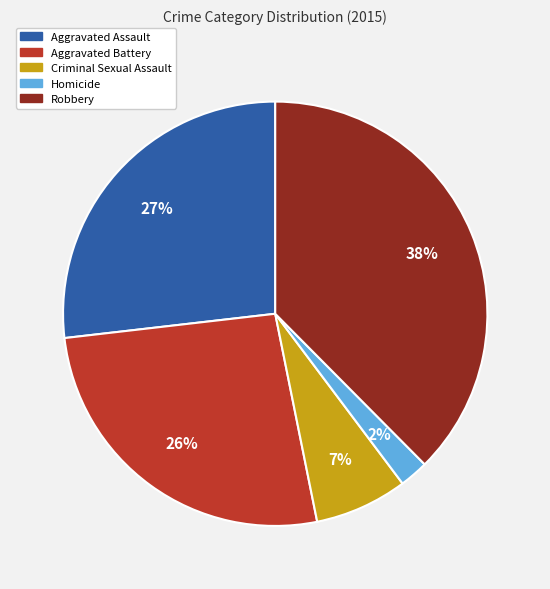

The Aggravated Battery slice represents 26% of the pie. True or false?

True